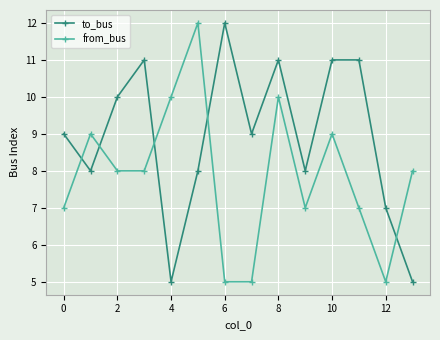

Count the to_bus values in the range 8 to 11.

10